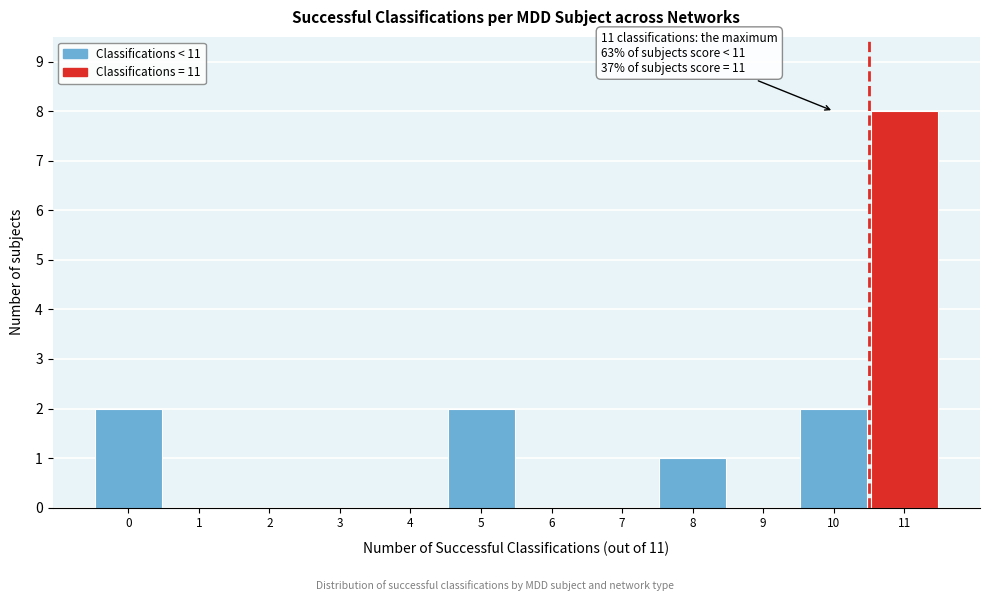

Reading left to right, what are all the values shown in this chart?

0=2	1=0	2=0	3=0	4=0	5=2	6=0	7=0	8=1	9=0	10=2	11=8